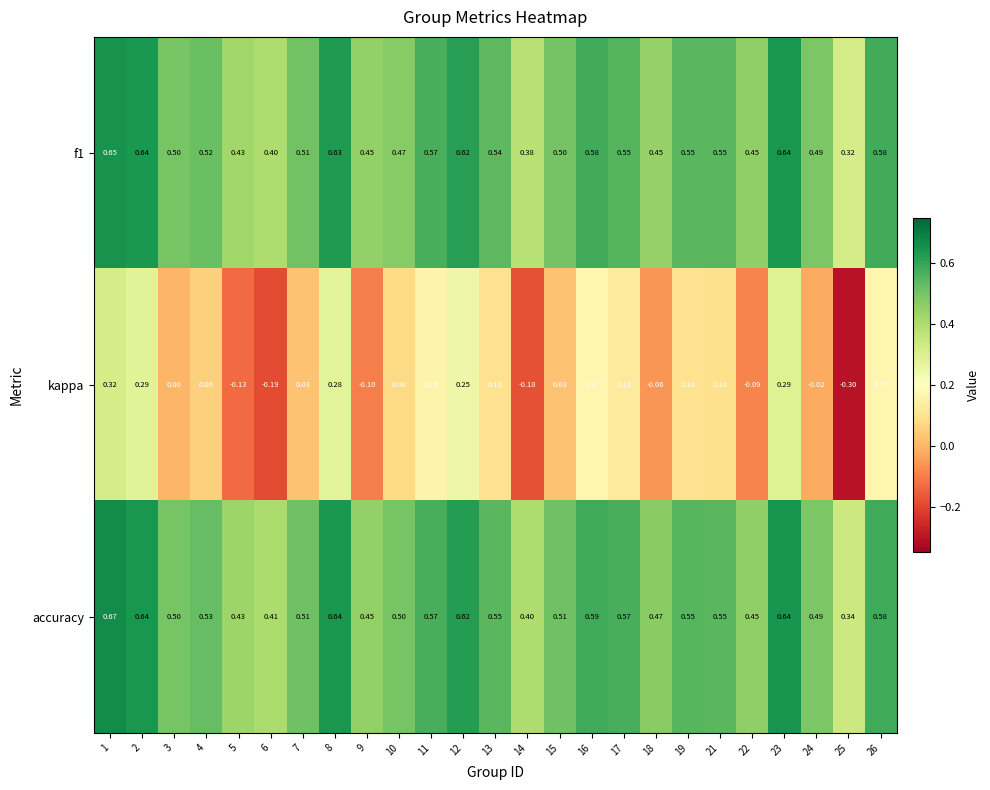

Which series has the largest range (max minus min)?

kappa